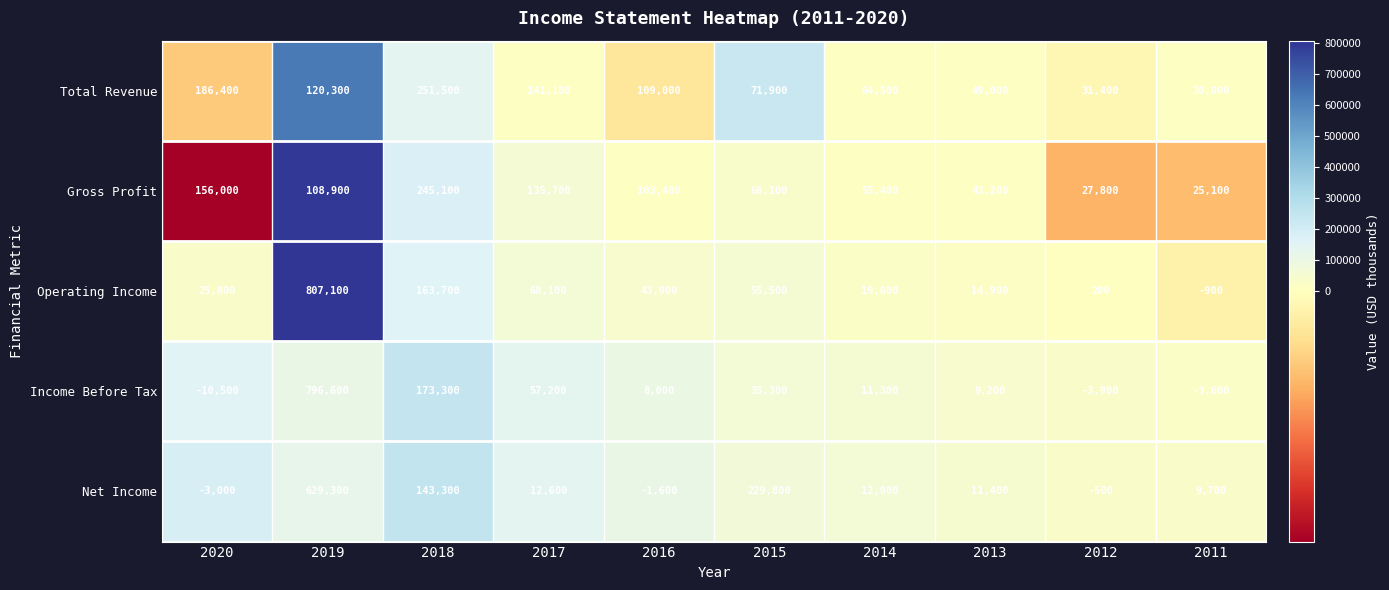

What is the spread (max minus min) of values at 2019?

698200